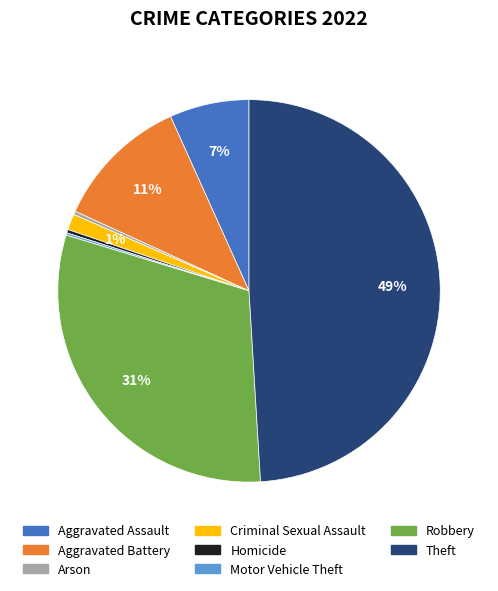

Which category has the biggest portion of the pie?

Theft